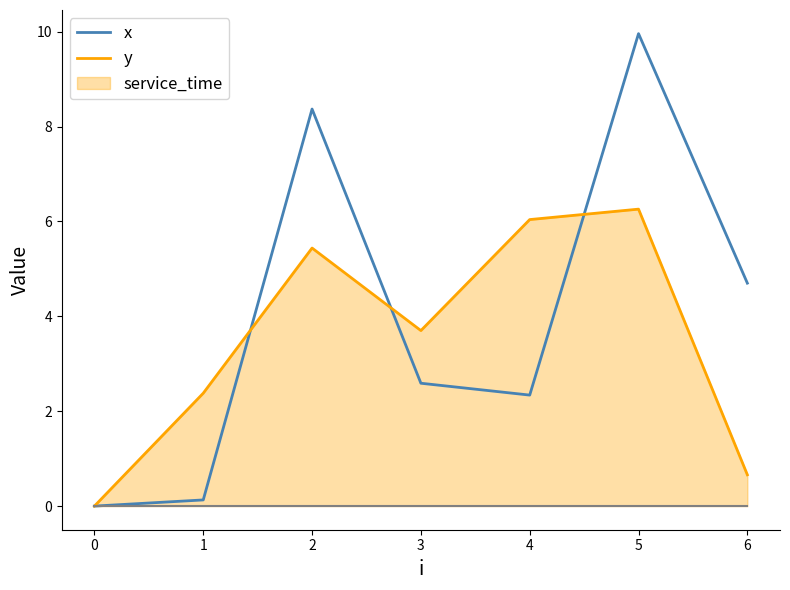

Reading right to left, extract all data points from this chart.

x: 6=4.7	5=10.0	4=2.3	3=2.6	2=8.4	1=0.1	0=0.0
y: 6=0.7	5=6.3	4=6.0	3=3.7	2=5.4	1=2.4	0=0.0